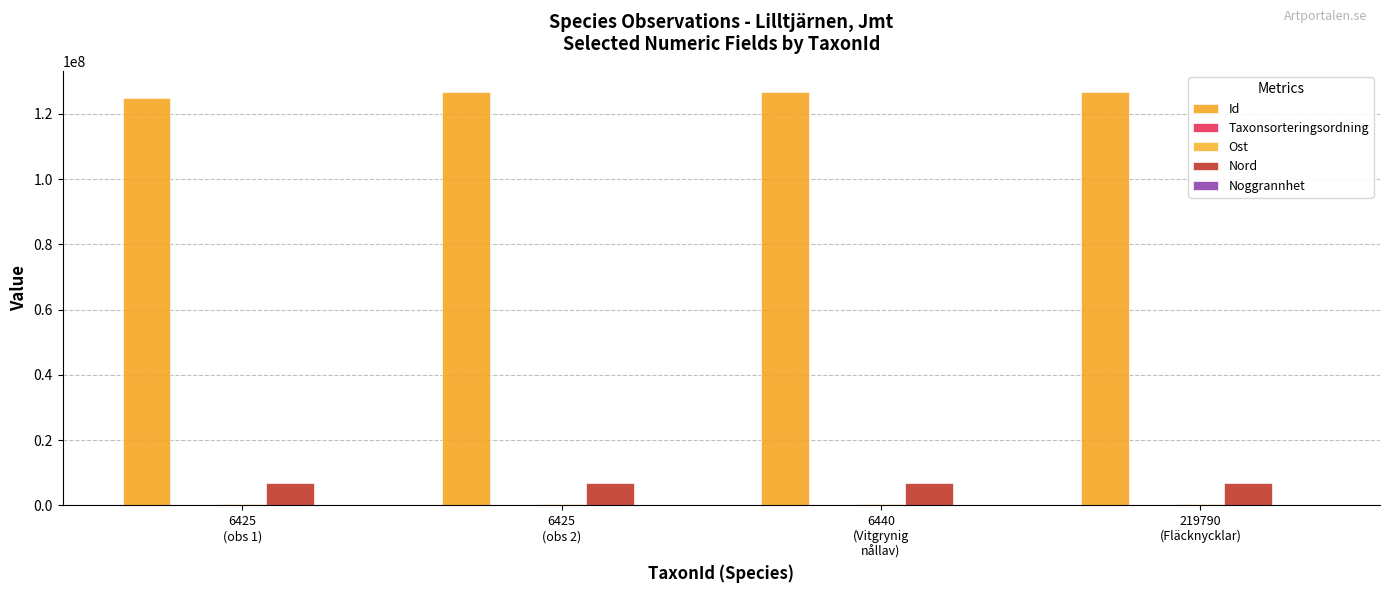

What is the lowest value of the Taxonsorteringsordning series?

75142